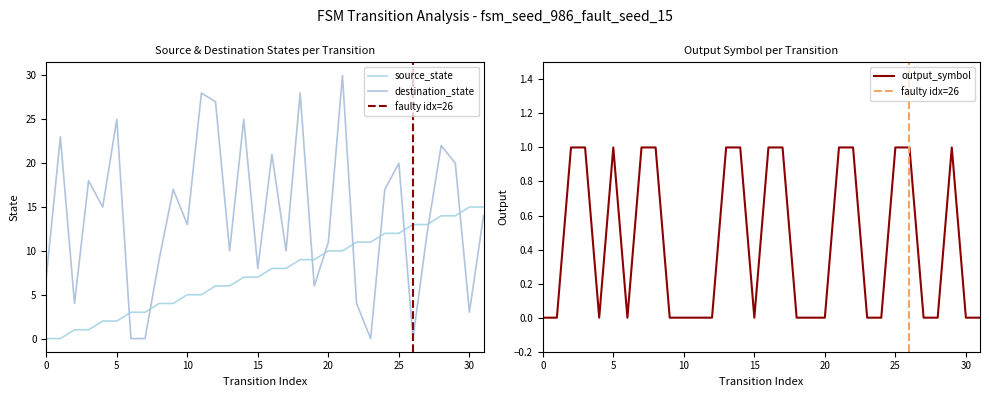

Is this an area chart (filled region under the line)?

No